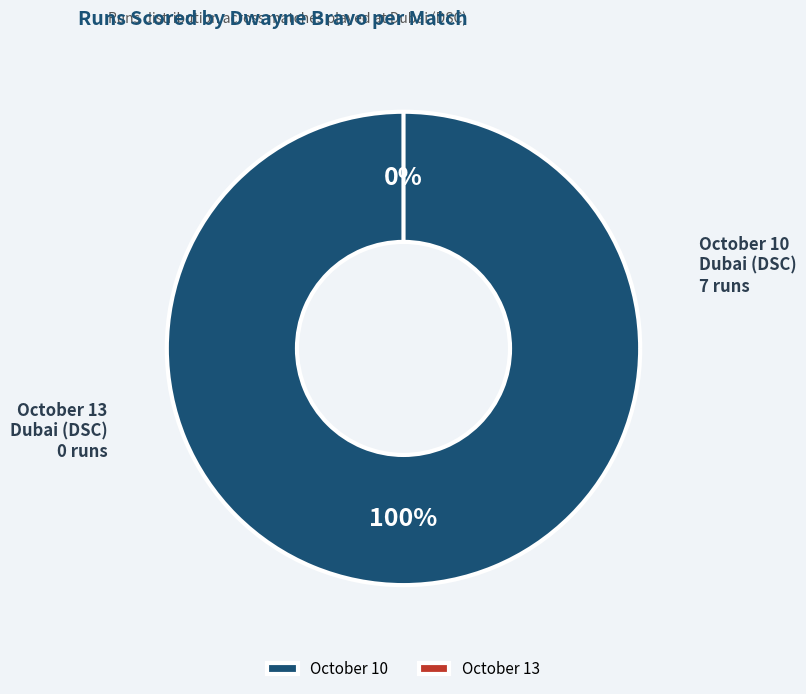

To the nearest percent, what is the combined percentage of October 13 and October 10?

100%